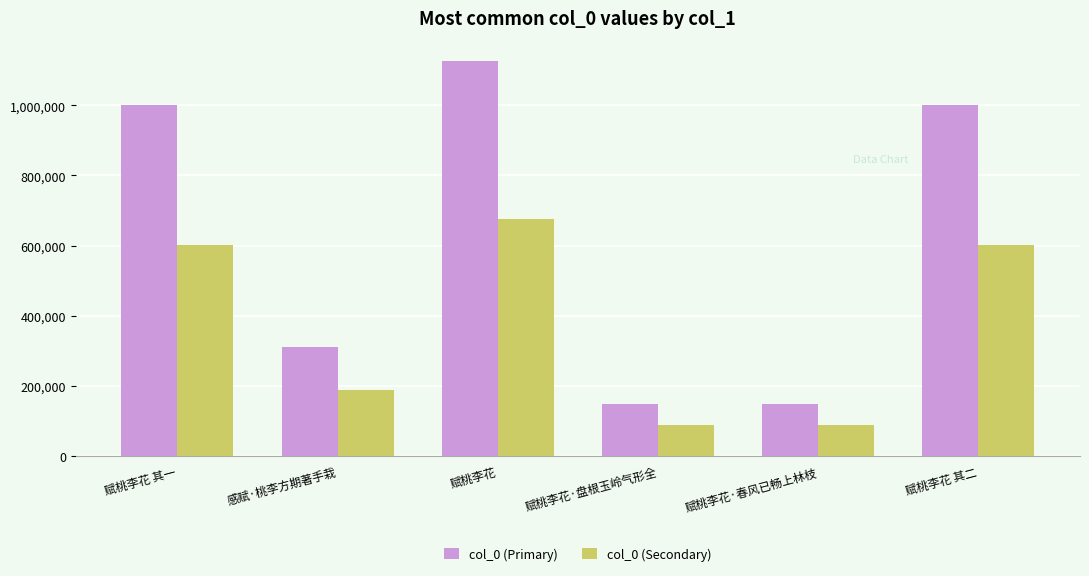

Is it true that col_0 (Primary) equals 194779.9 at 感赋·桃李方期著手栽?

False